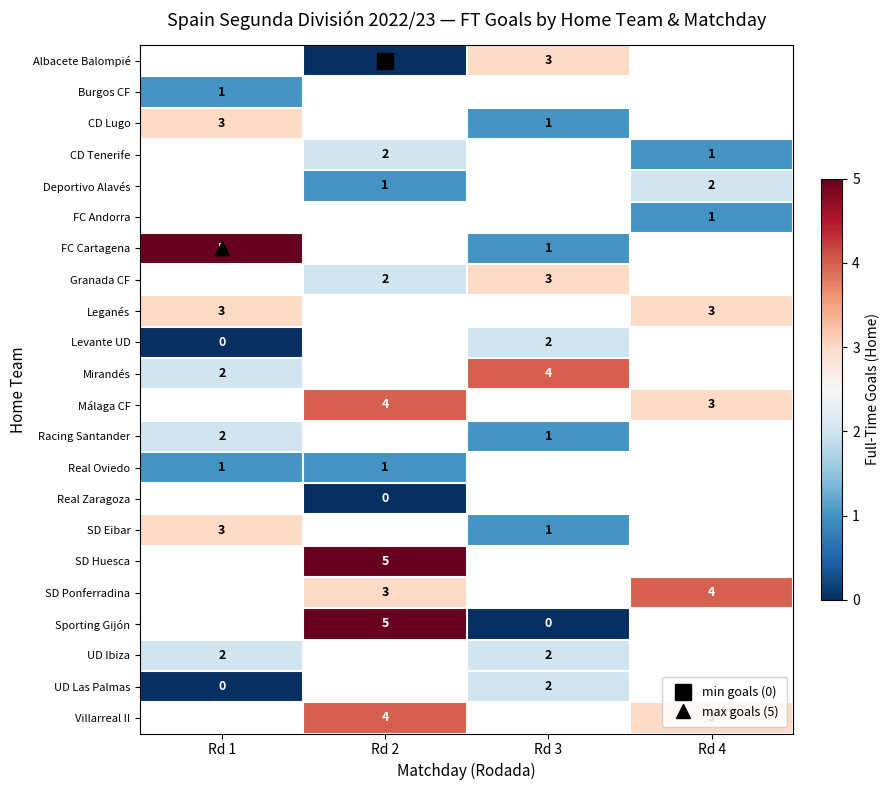

Between Rd 1 and Rd 4, which is larger?

Rd 4